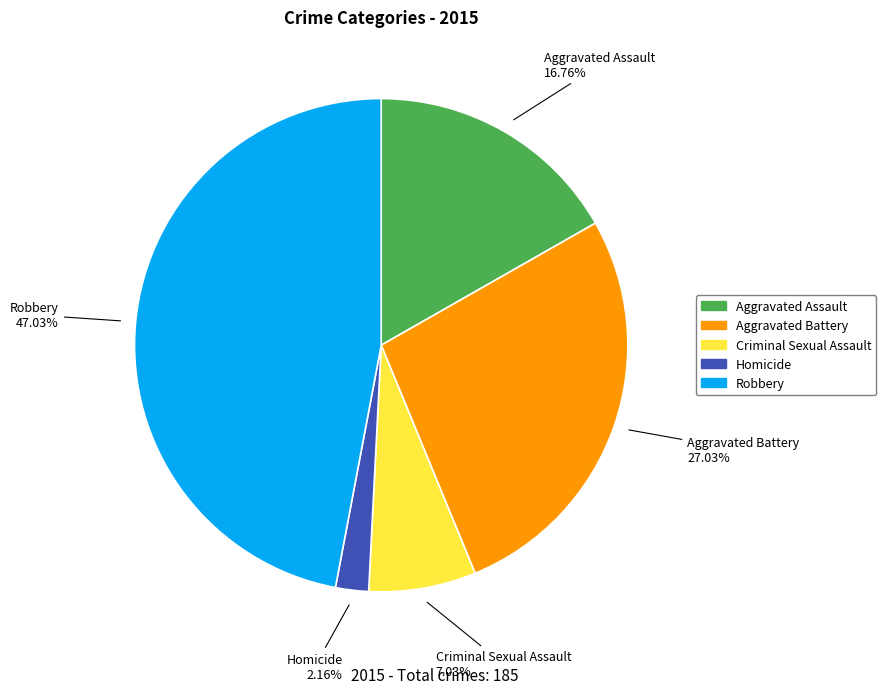

Which has a higher value, Criminal Sexual Assault or Aggravated Battery?

Aggravated Battery